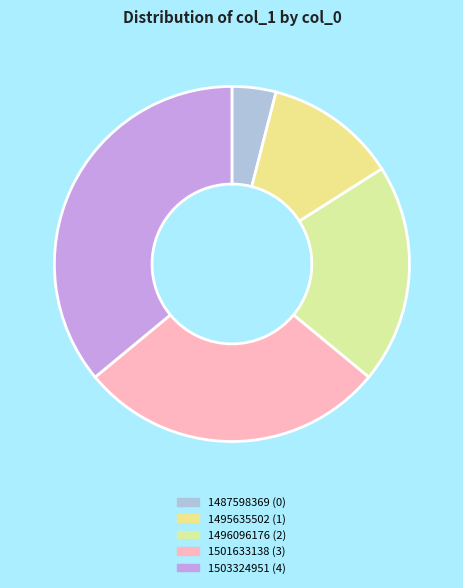

True or false: 1496096176 accounts for 9% of the total.

False